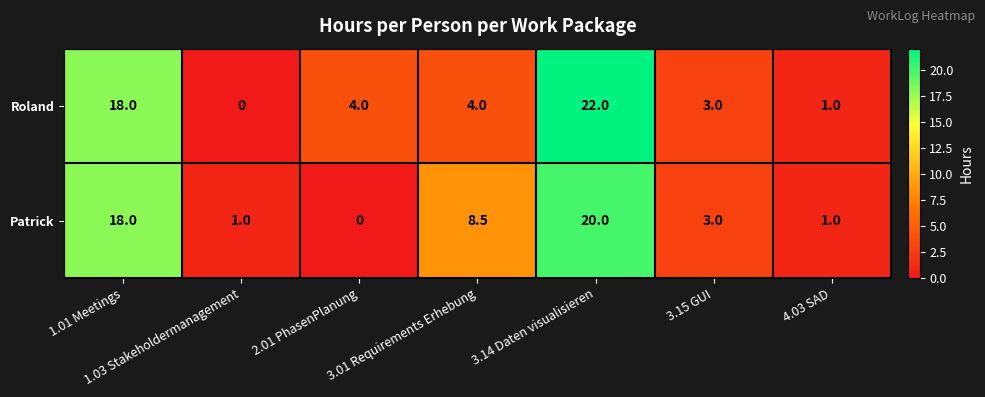

What is the average value of the Patrick series?

7.4